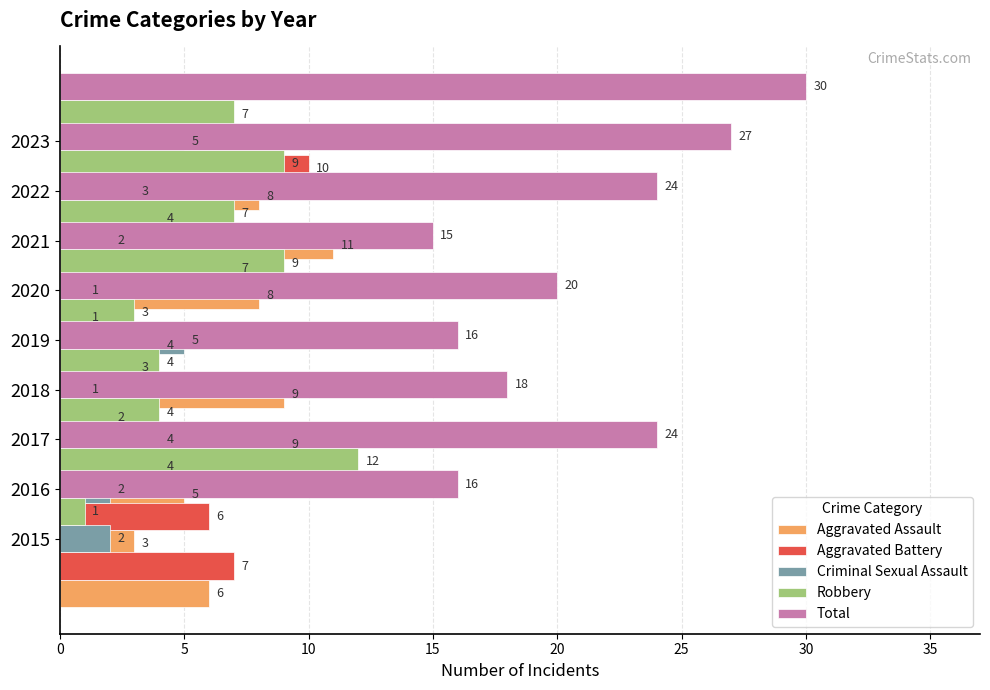

Reading left to right, transcribe all the data shown in this chart.

Aggravated Assault: 6	3	5	9	9	4	8	11	8
Aggravated Battery: 7	6	4	2	3	1	7	4	10
Criminal Sexual Assault: 2	2	4	1	5	1	2	3	5
Robbery: 1	12	4	4	3	9	7	9	7
Total: 16	24	18	16	20	15	24	27	30